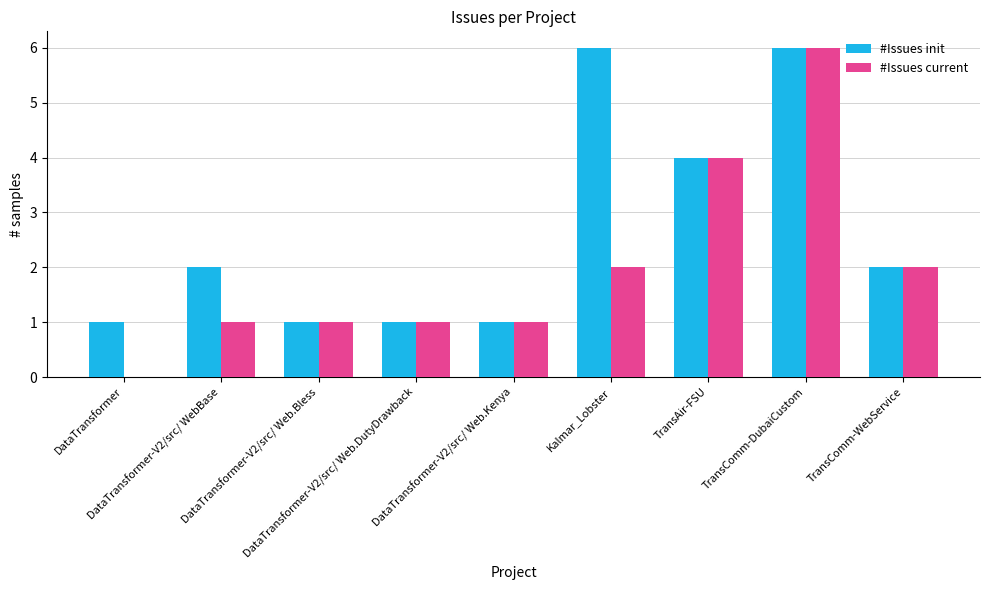

Which series has the largest total across all categories?

#Issues init